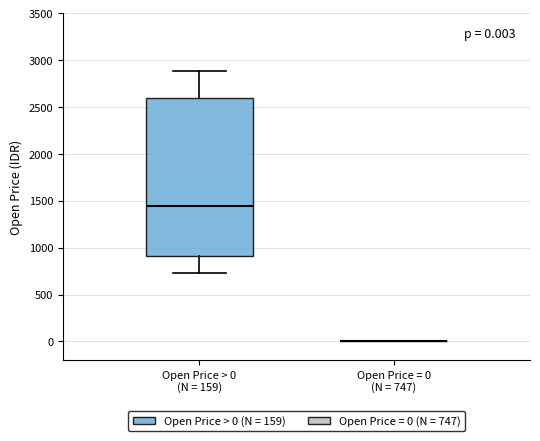

Which box is the tallest, from its lower edge to its upper edge?

Open Price > 0 (N = 159)